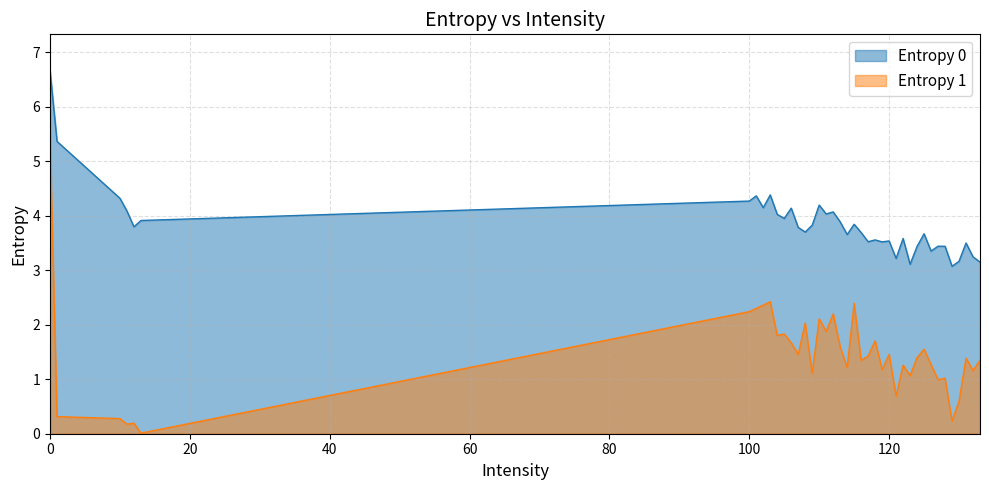

True or false: Entropy 0 has a value of 4.2 at 110.

True